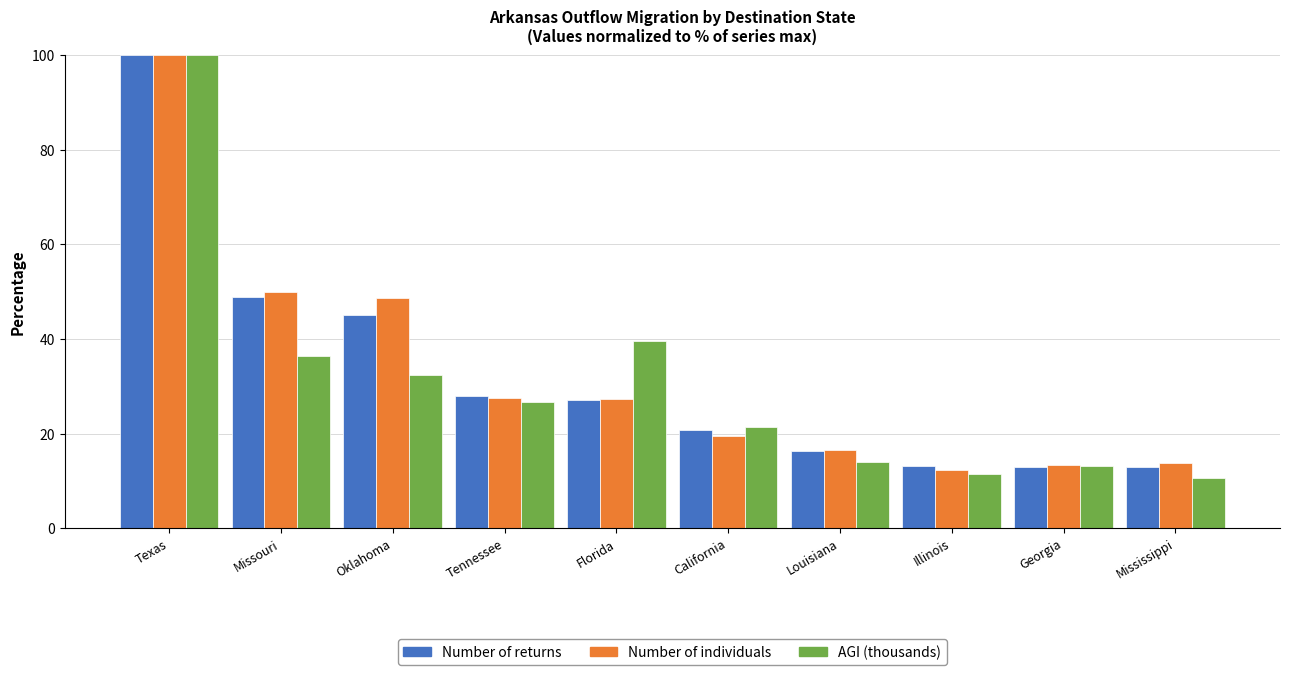

What is the difference between the maximum and minimum values in the Number of returns series?

87.1